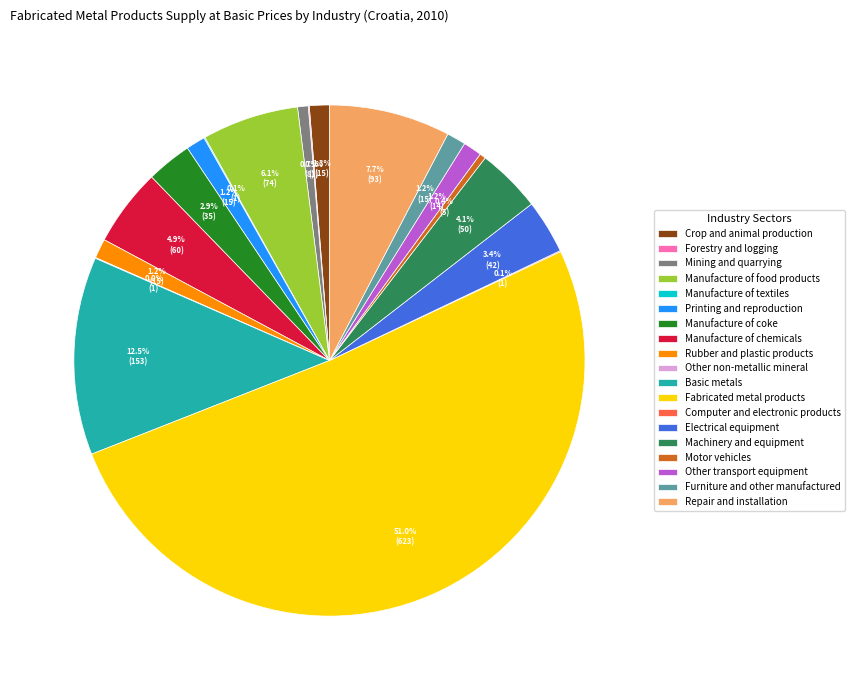

Which slice represents more than half of the pie?

Fabricated metal products